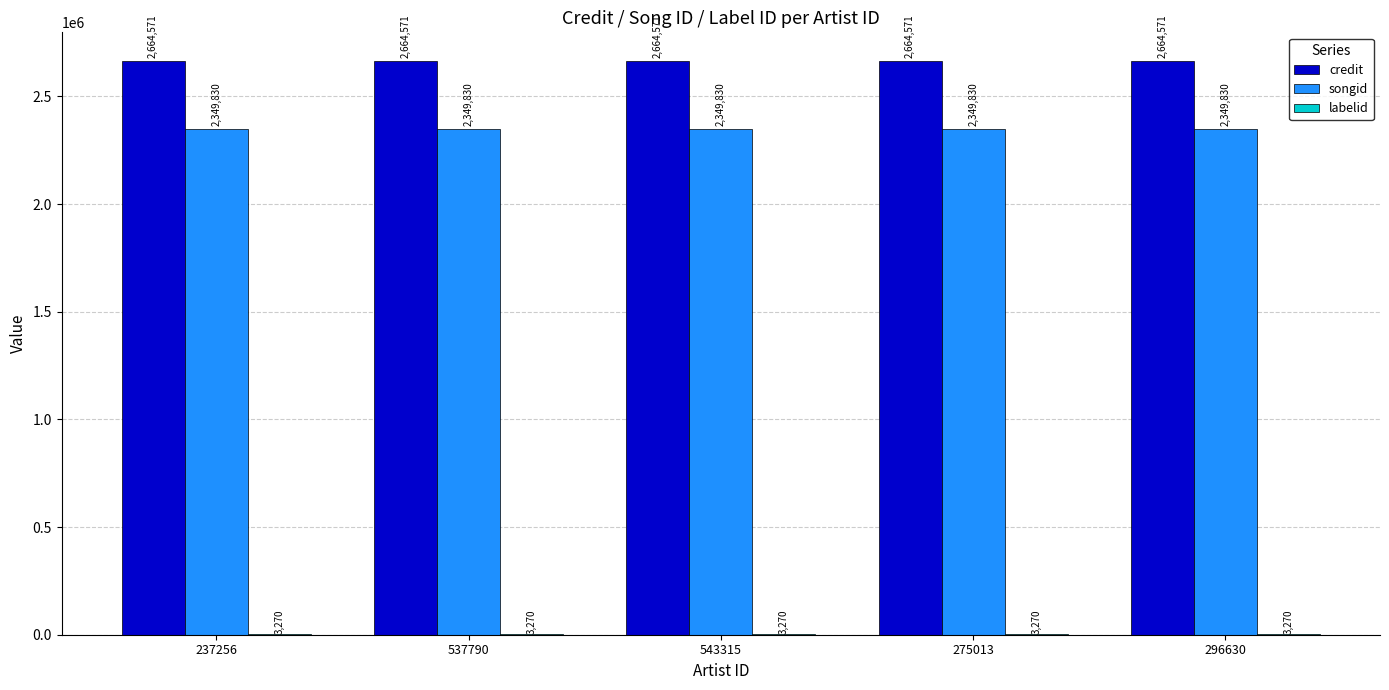

What is the total value across all series at 275013?

5017671